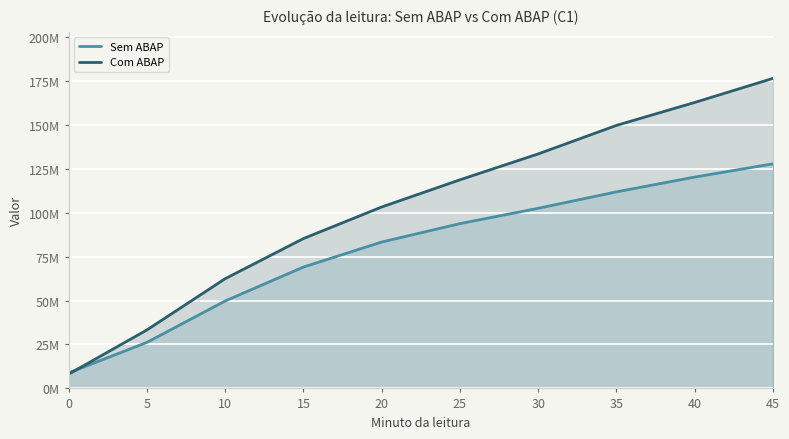

Which series has the widest spread of values?

Com ABAP